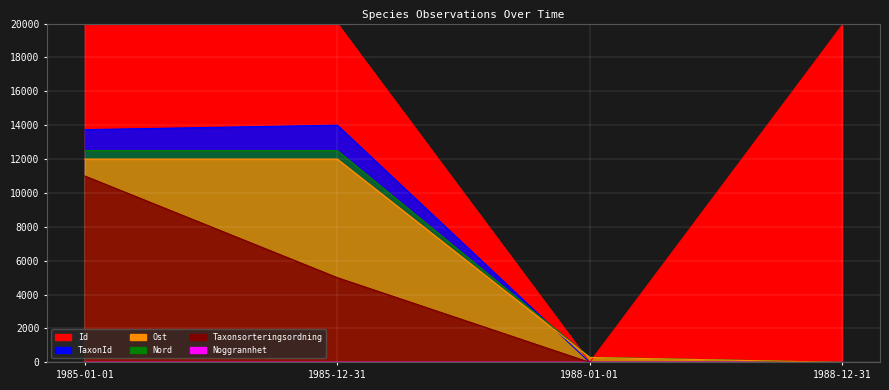

At which category is the sum across all series the highest?

1985-01-01